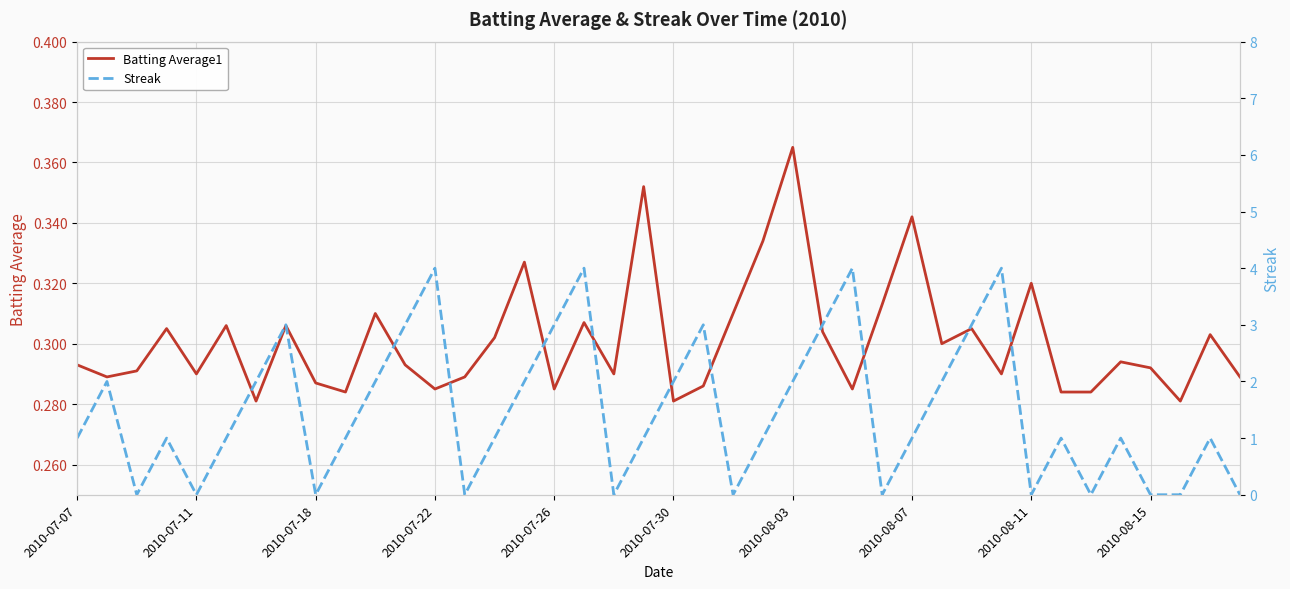

The Batting Average1 series shows 0.4 at 2010-07-07. True or false?

False